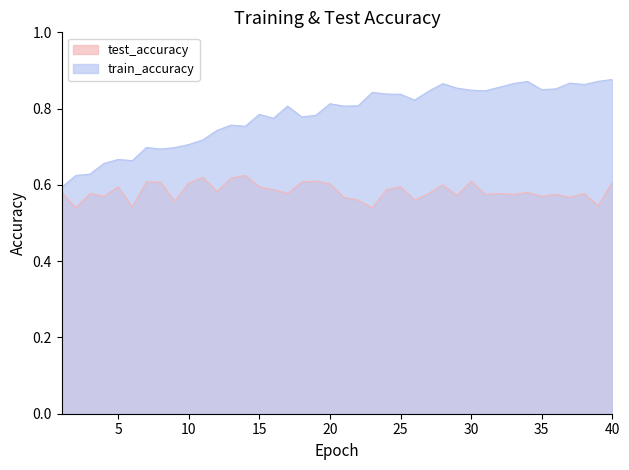

True or false: test_accuracy and train_accuracy intersect in this chart.

False